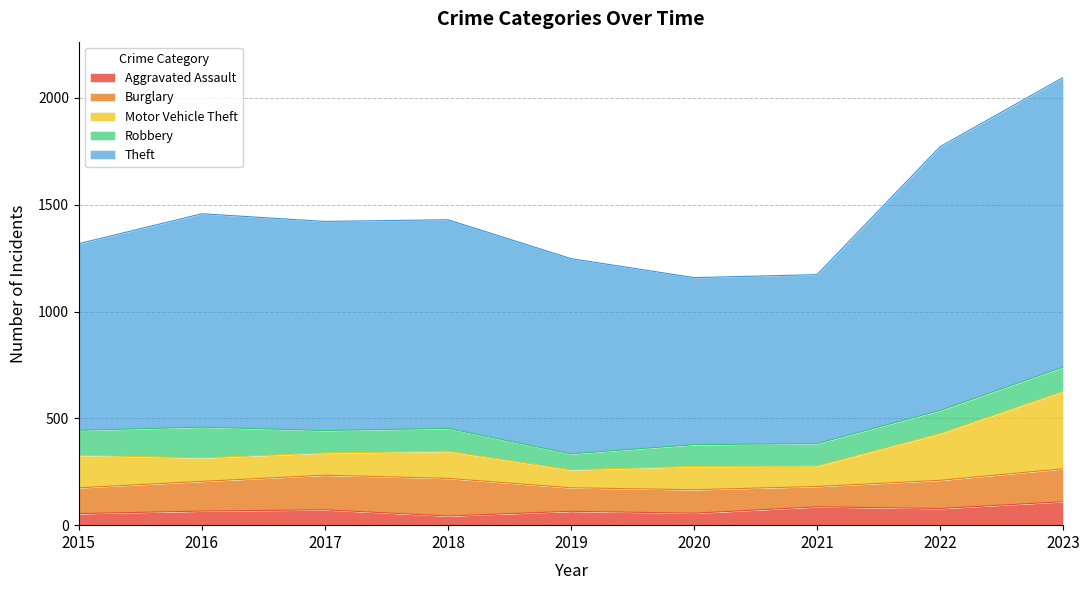

What is the difference between the Motor Vehicle Theft values at 2022 and 2023?

143